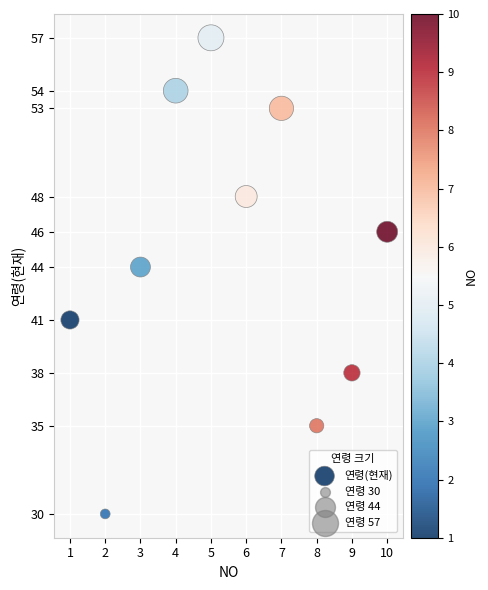

What Y value in the scatter plot is closest to 43?

44